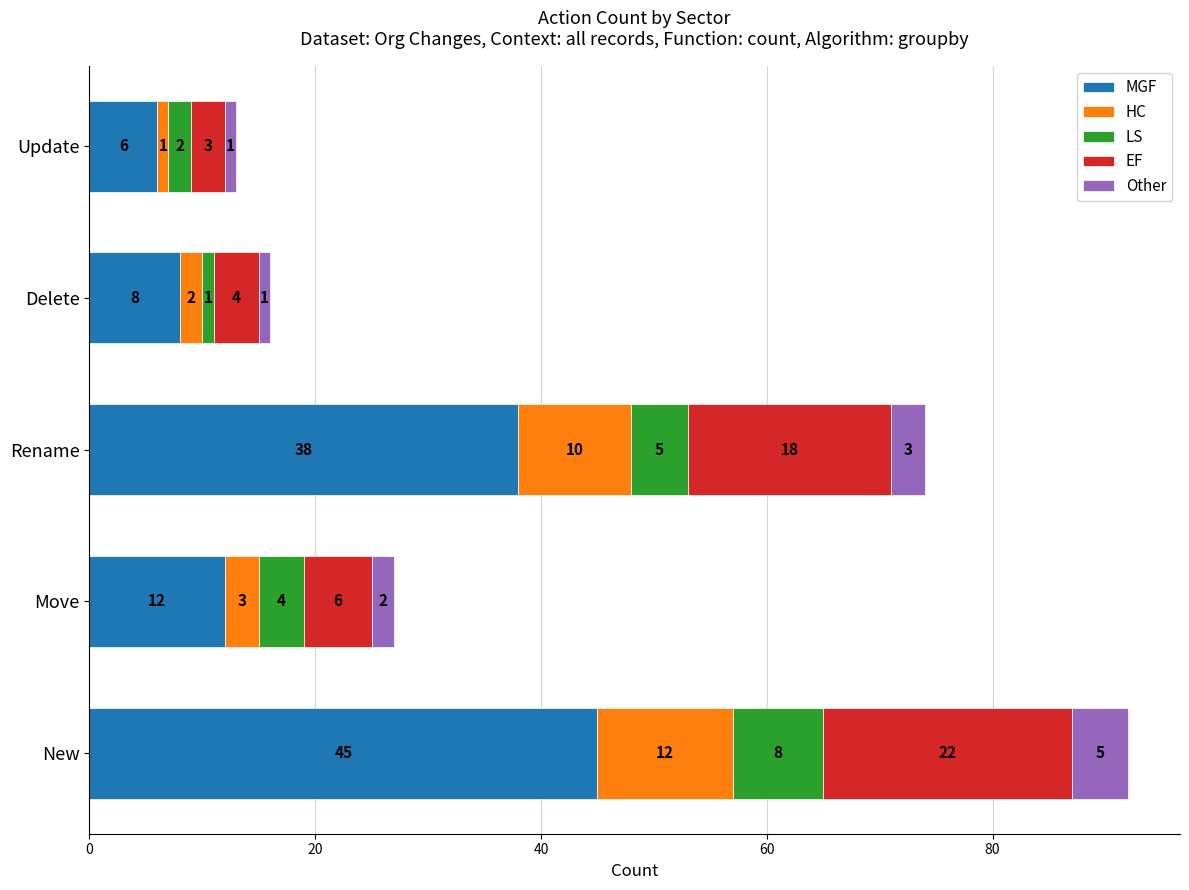

At which category is the sum across all series the highest?

New